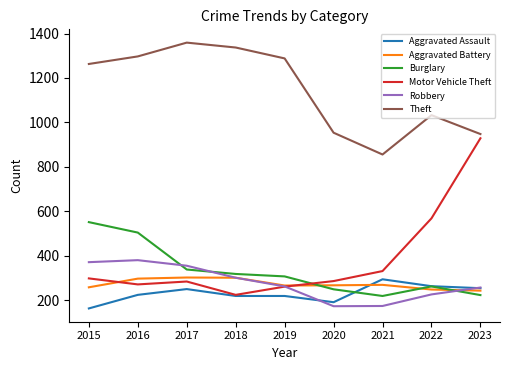

What is the smallest value displayed?

164